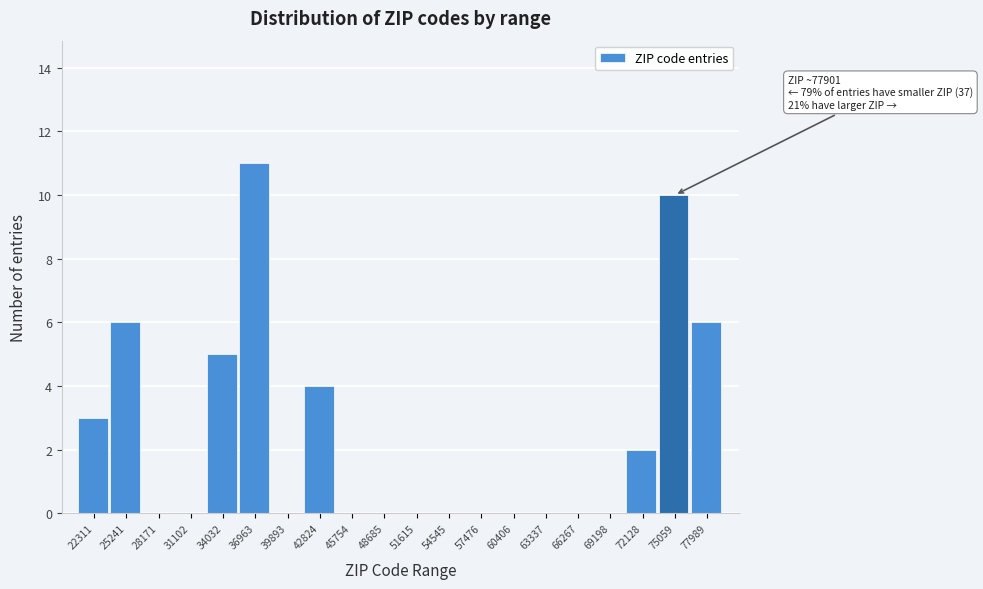

Reading left to right, what are all the values shown in this chart?

22311=3	25241=6	28171=0	31102=0	34032=5	36963=11	39893=0	42824=4	45754=0	48685=0	51615=0	54545=0	57476=0	60406=0	63337=0	66267=0	69198=0	72128=2	75059=10	77989=6